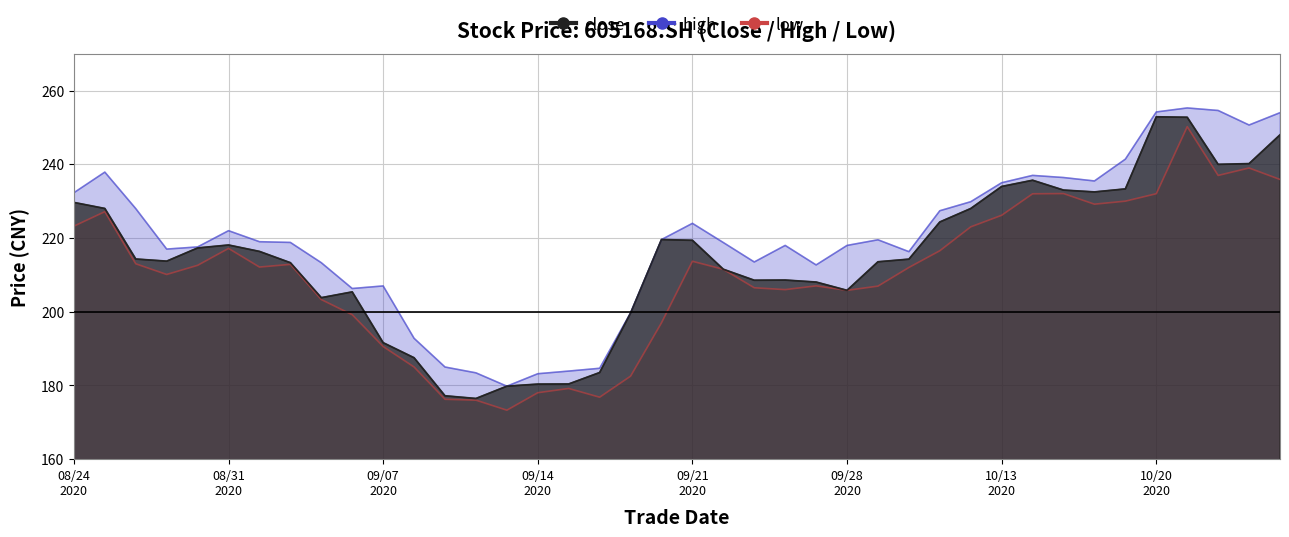

At how many categories does at least one series exceed 181?

39